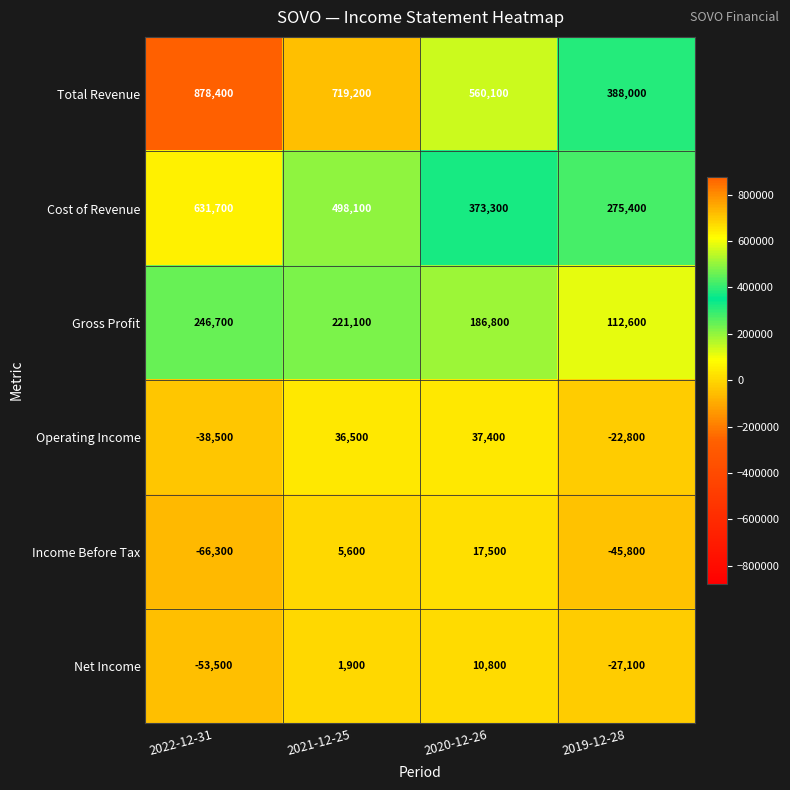

What is the difference between the highest and lowest values at 2020-12-26?

549300